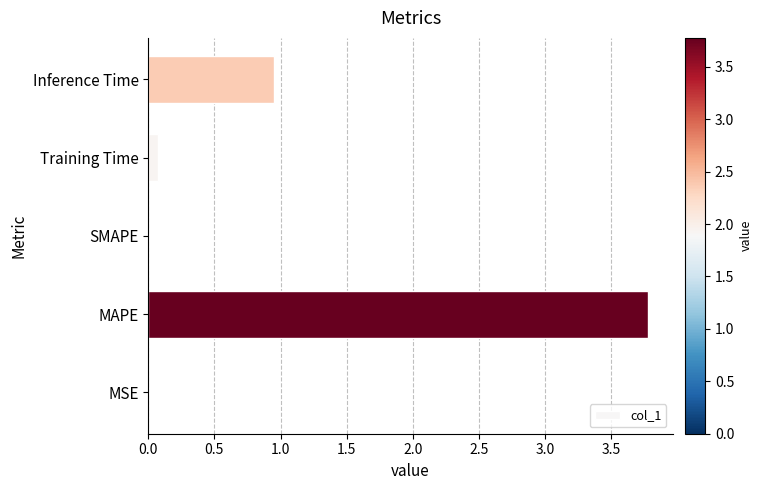

What is the sum of the values at Inference Time and MAPE?

4.7